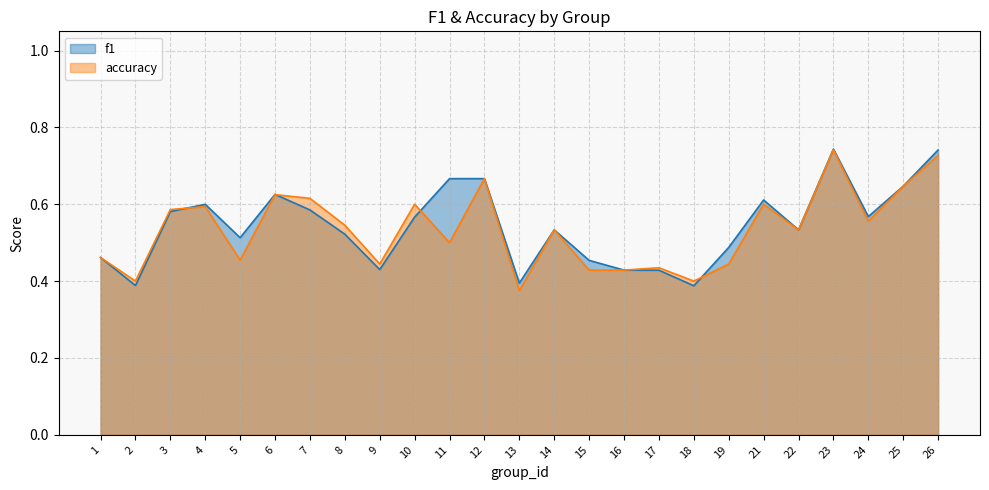

What is the sum of the accuracy values at 12 and 25?

1.3